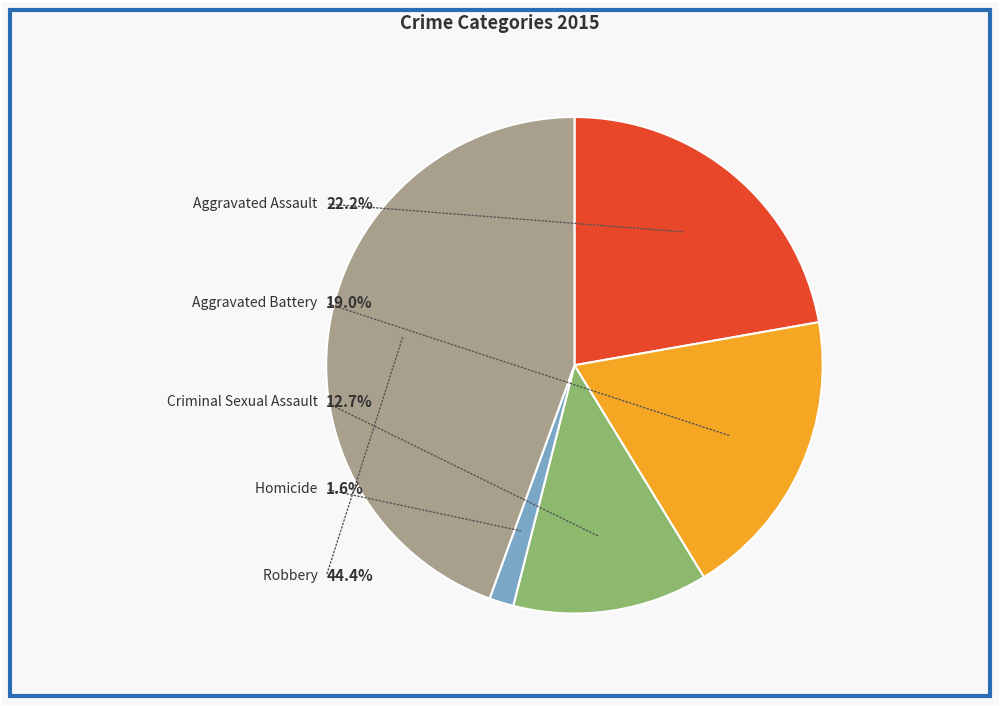

To the nearest percent, what is the difference between the Robbery and Aggravated Battery slice percentages?

25%